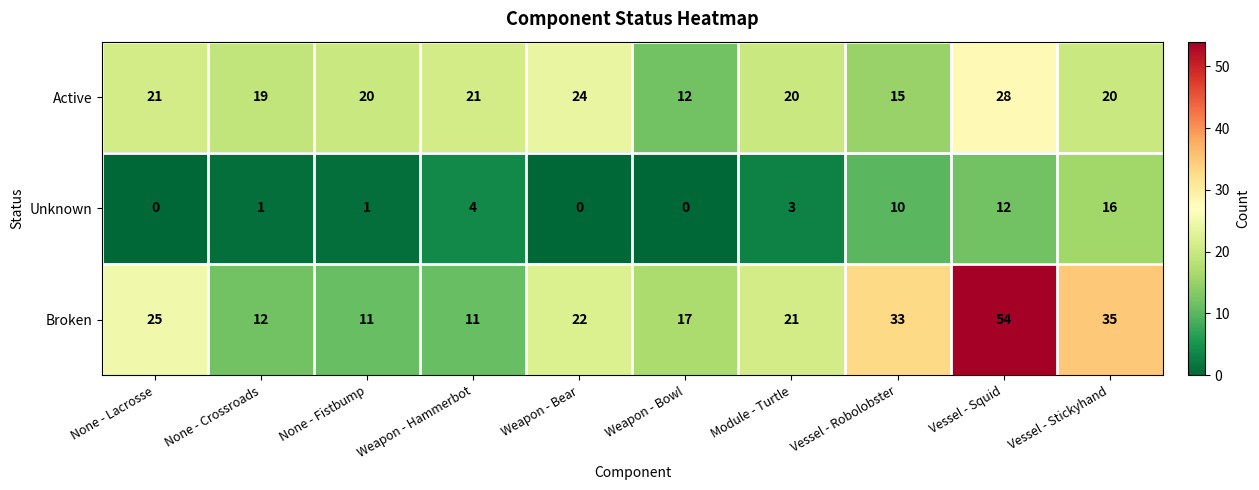

Where does the Active series first go above 20?

None - Lacrosse